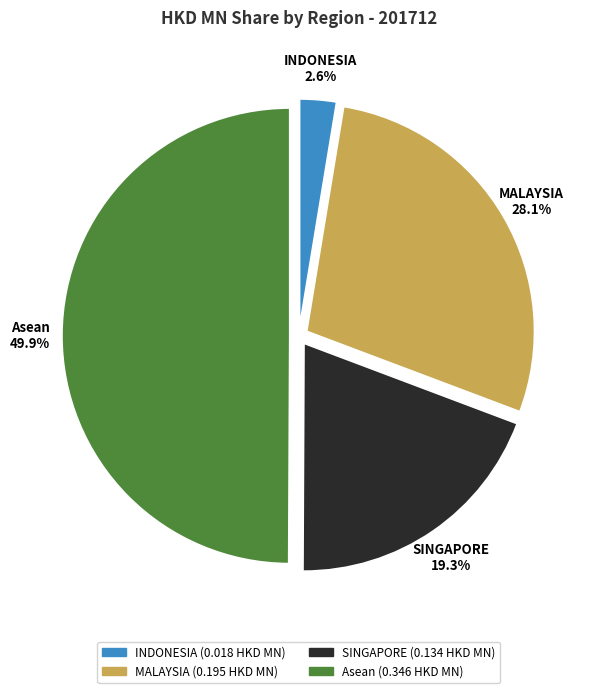

Is SINGAPORE the majority of the pie?

No